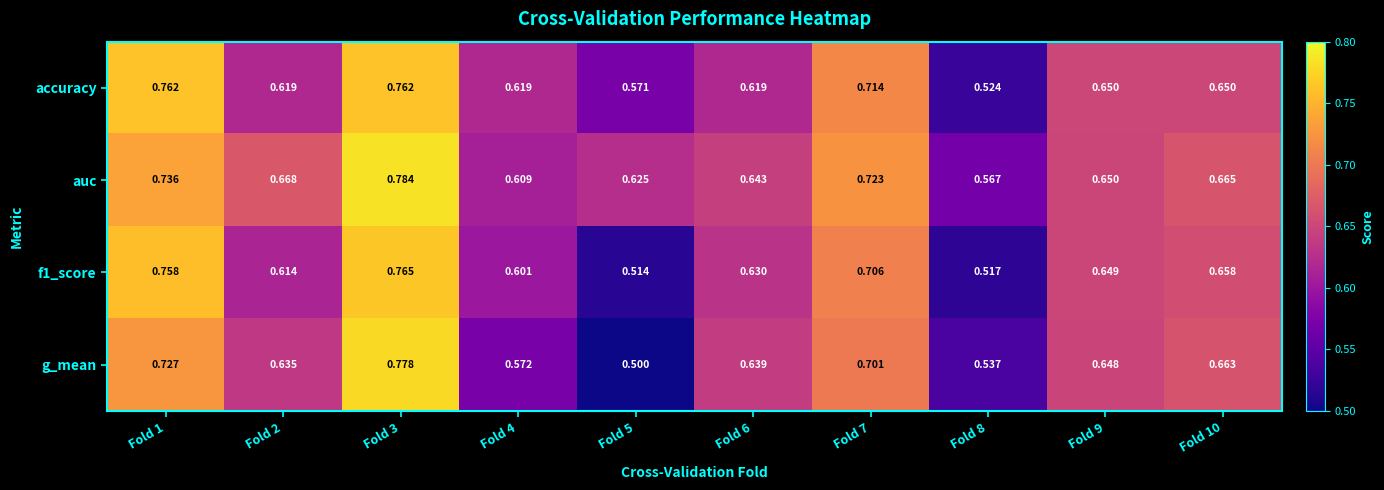

Is the value of accuracy at Fold 10 greater than the value of g_mean at Fold 7?

No